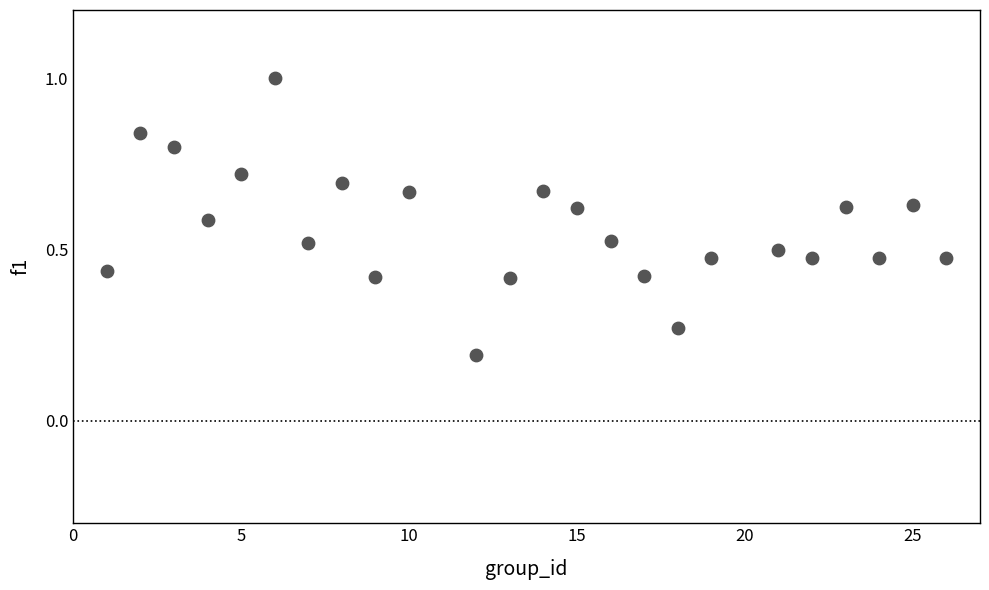

What is the range of X values (max minus min)?

25.0